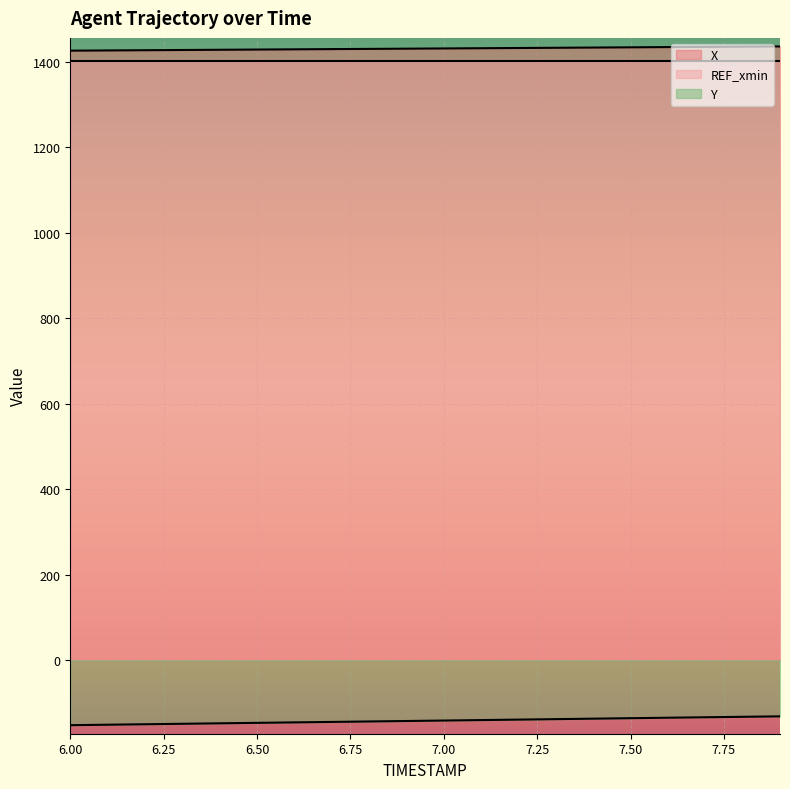

How many distinct data groups are displayed?

3